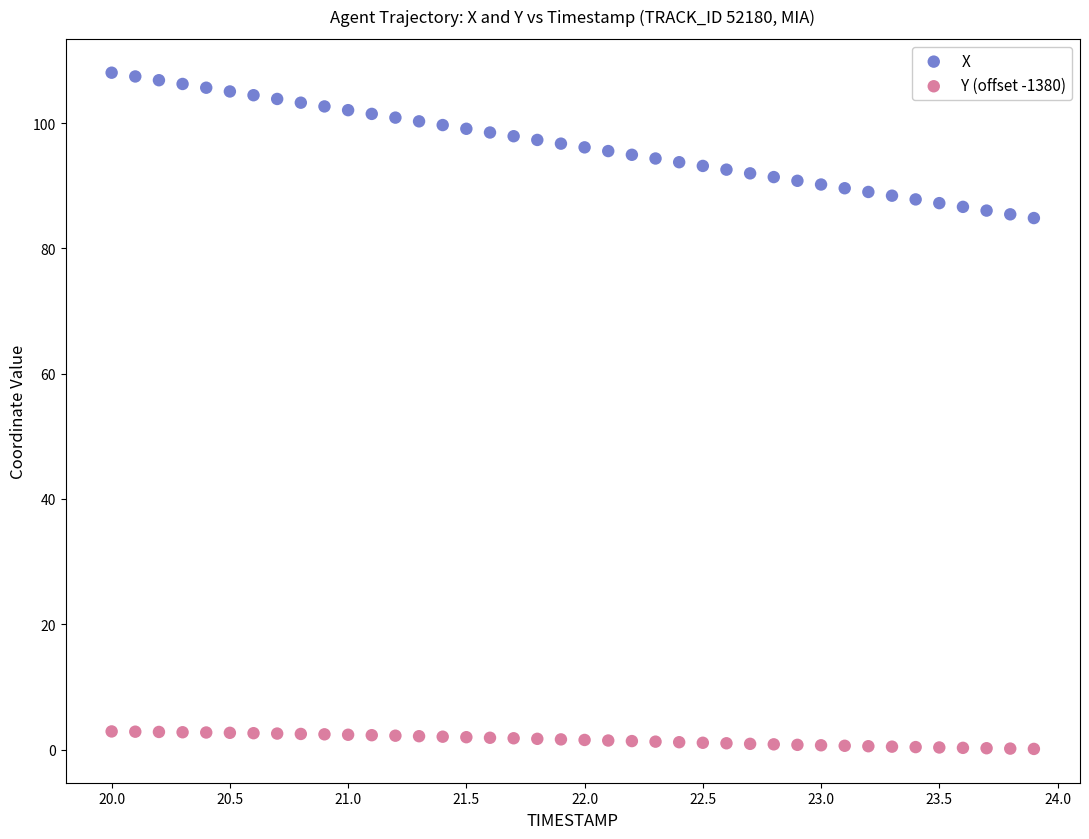

What are all the series names shown in the legend?

X, Y (offset -1380)